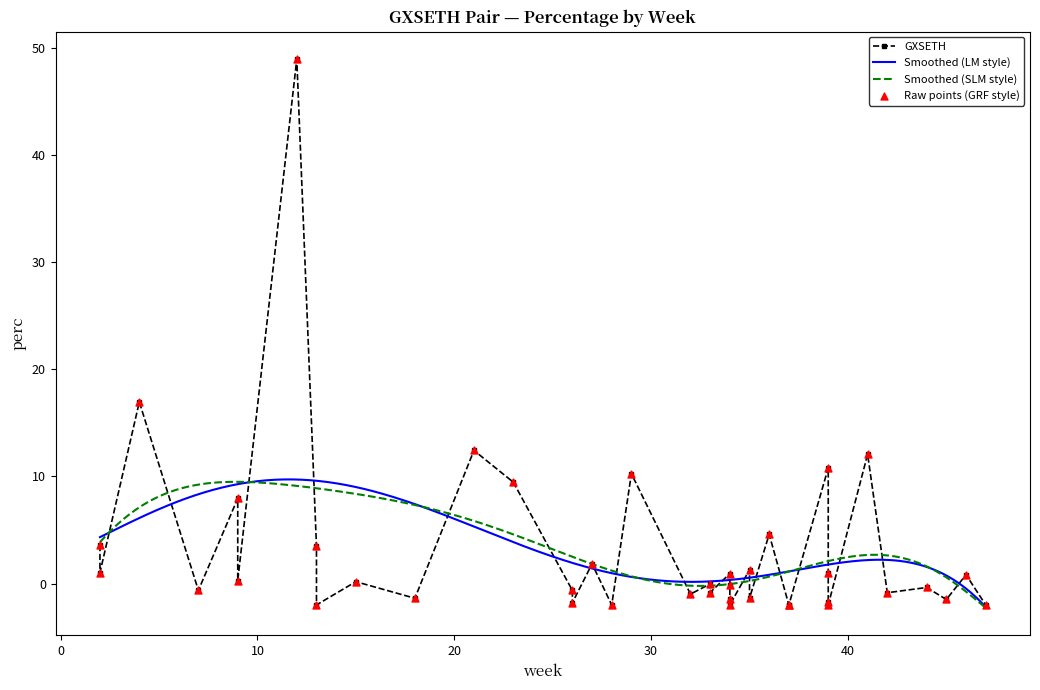

What is the change in value from 4 to 25?

-11.6